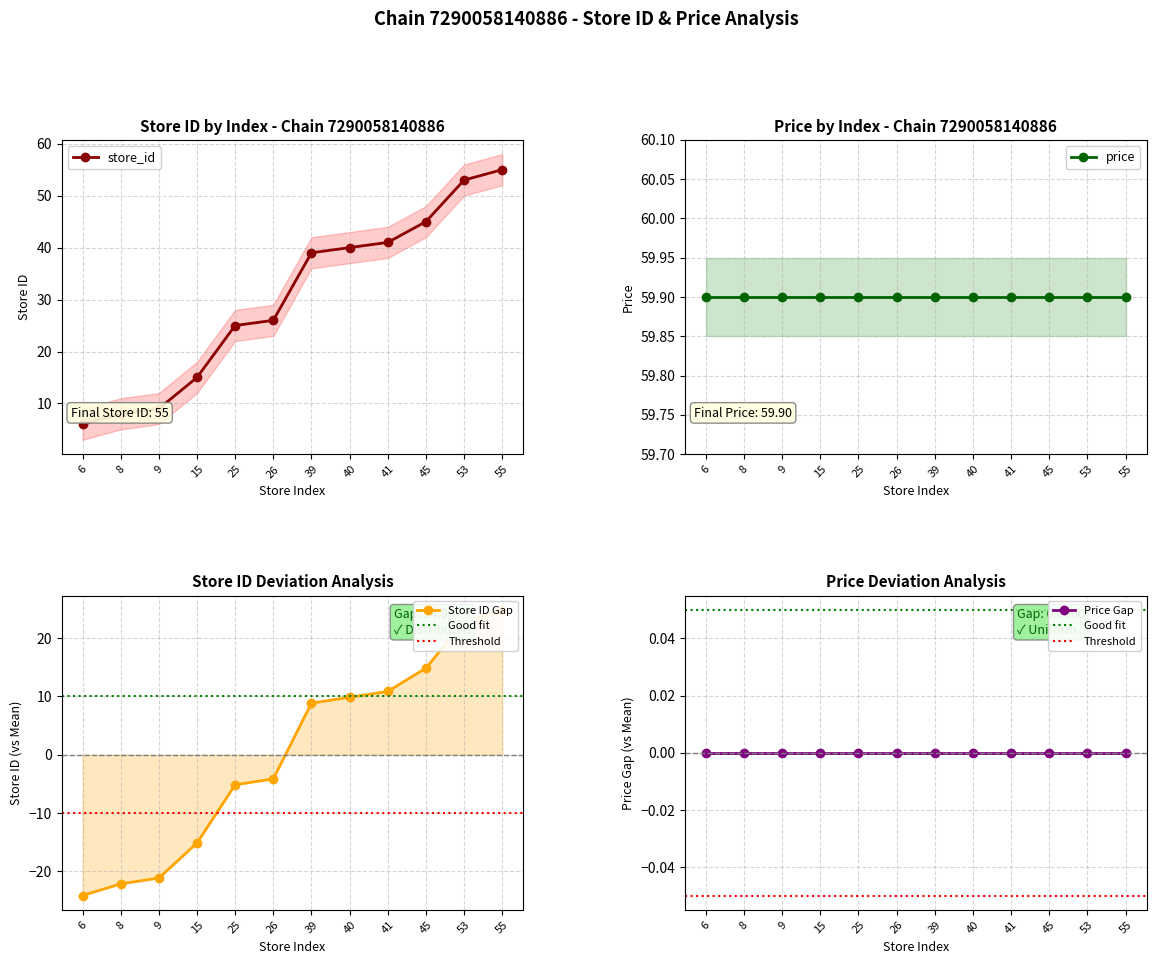

What is the difference between the second highest and second lowest values?

45